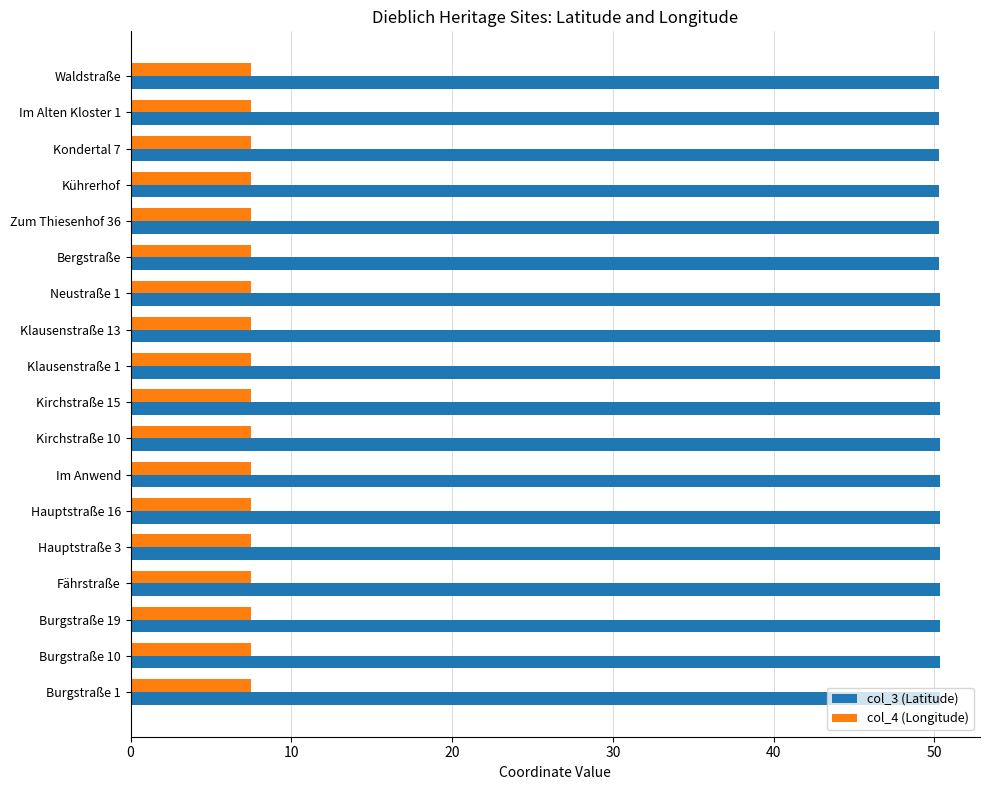

What is the spread (max minus min) of values at Im Anwend?

42.8